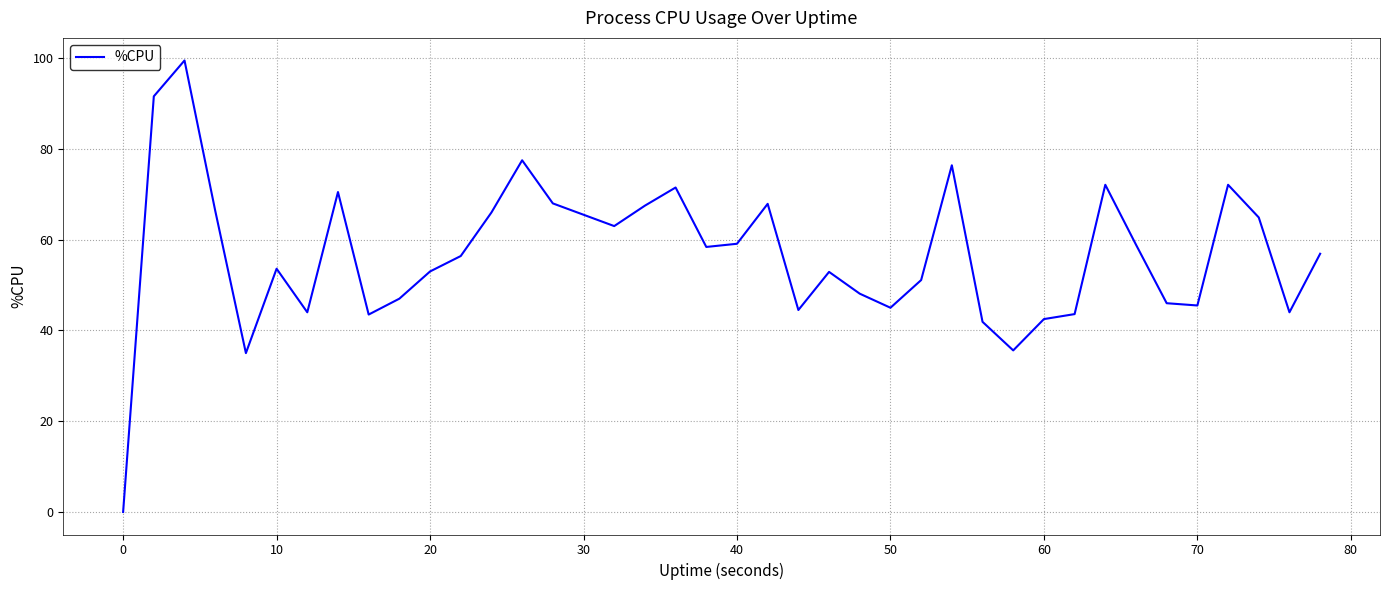

How many lines are shown in the chart?

1